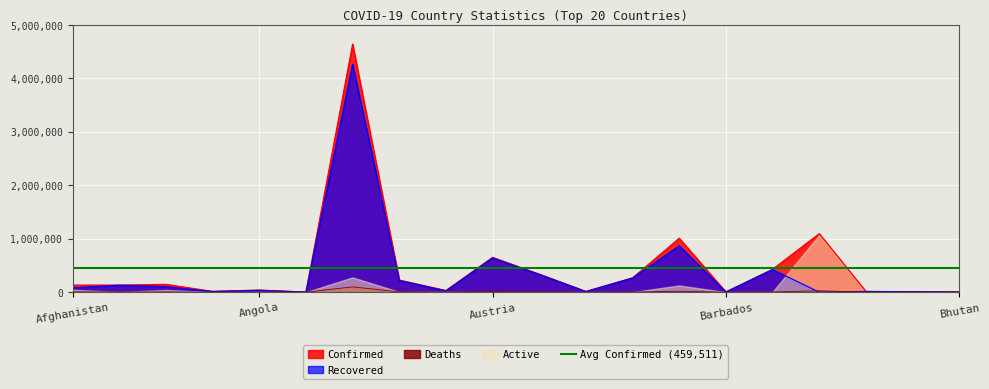

Which series has the widest spread of values?

Confirmed